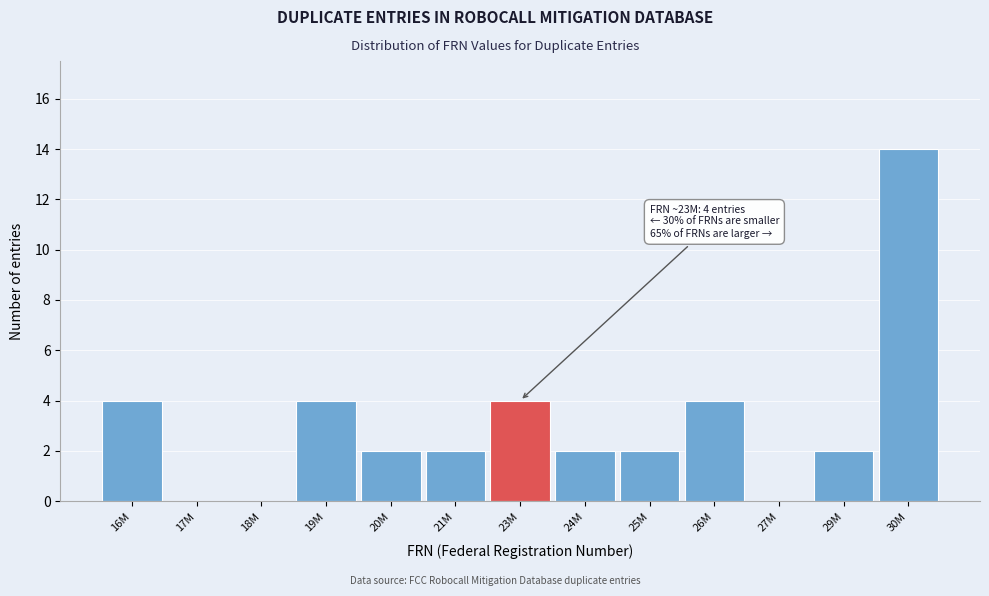

Reading right to left, what are all the values shown in this chart?

30M=14	29M=2	27M=0	26M=4	25M=2	24M=2	23M=4	21M=2	20M=2	19M=4	18M=0	17M=0	16M=4